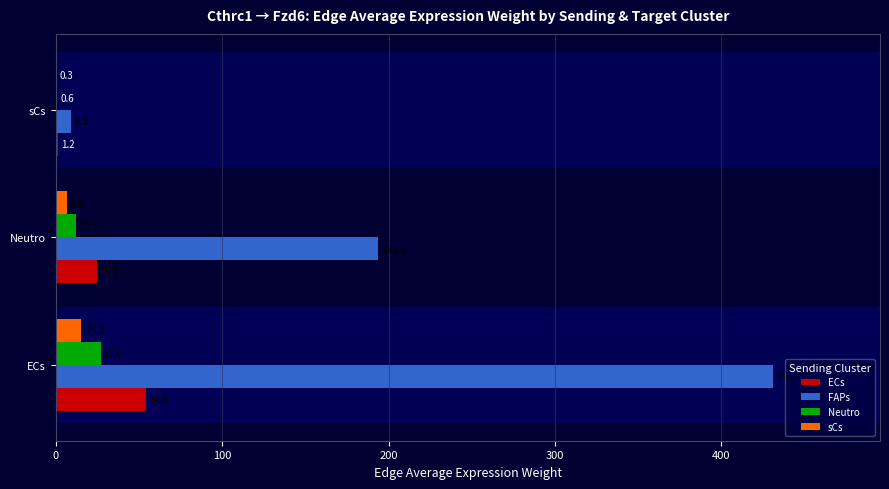

Which category has the highest value in the ECs series?

ECs